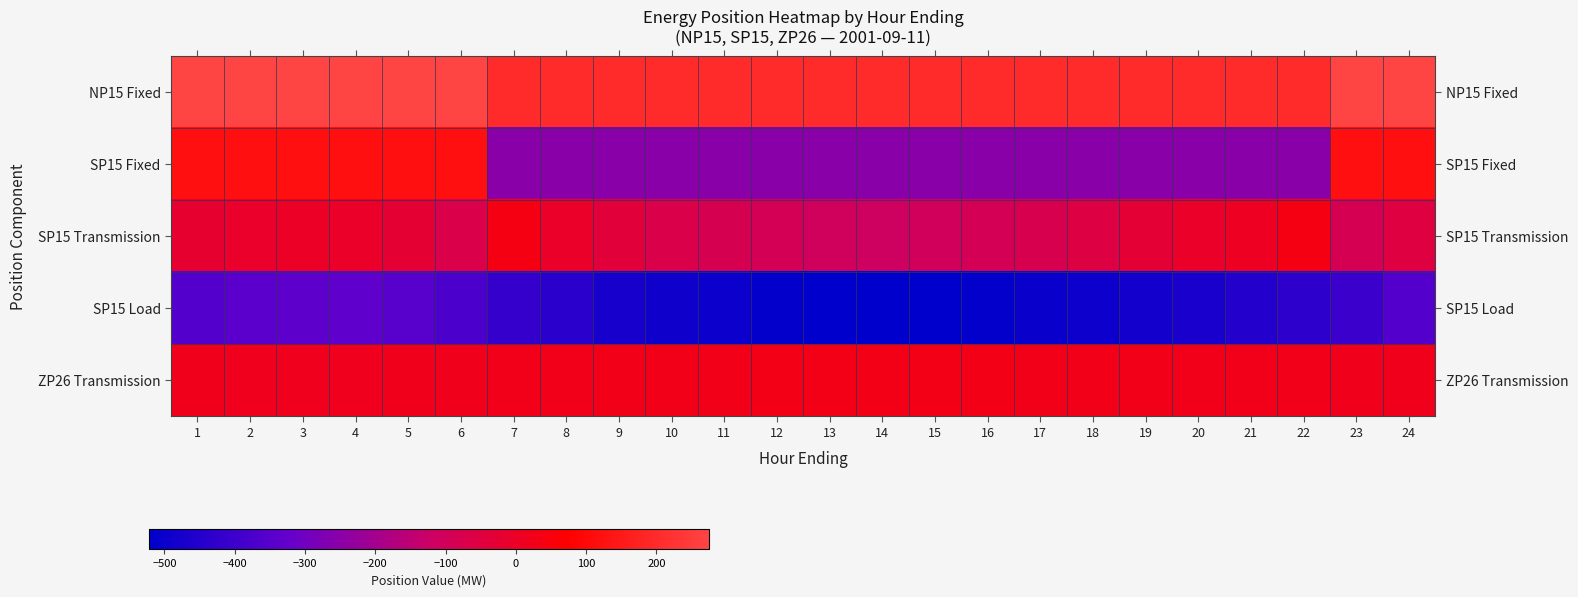

At 20, list the series in order from smallest to largest.

SP15 Load, SP15 Fixed, SP15 Transmission, ZP26 Transmission, NP15 Fixed